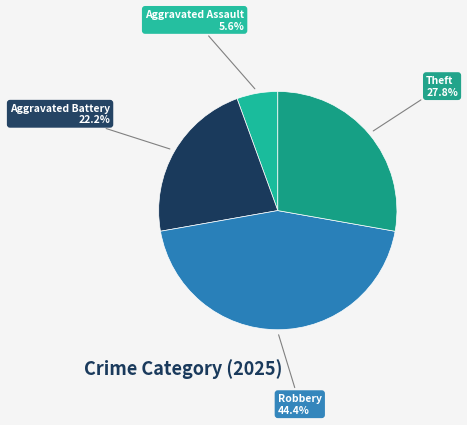

Which category has the biggest portion of the pie?

Robbery